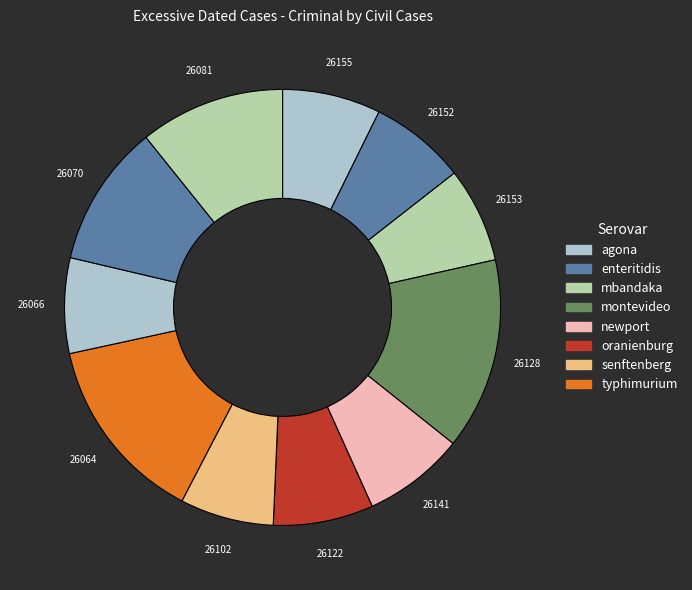

Count the number of slices in the pie.

11